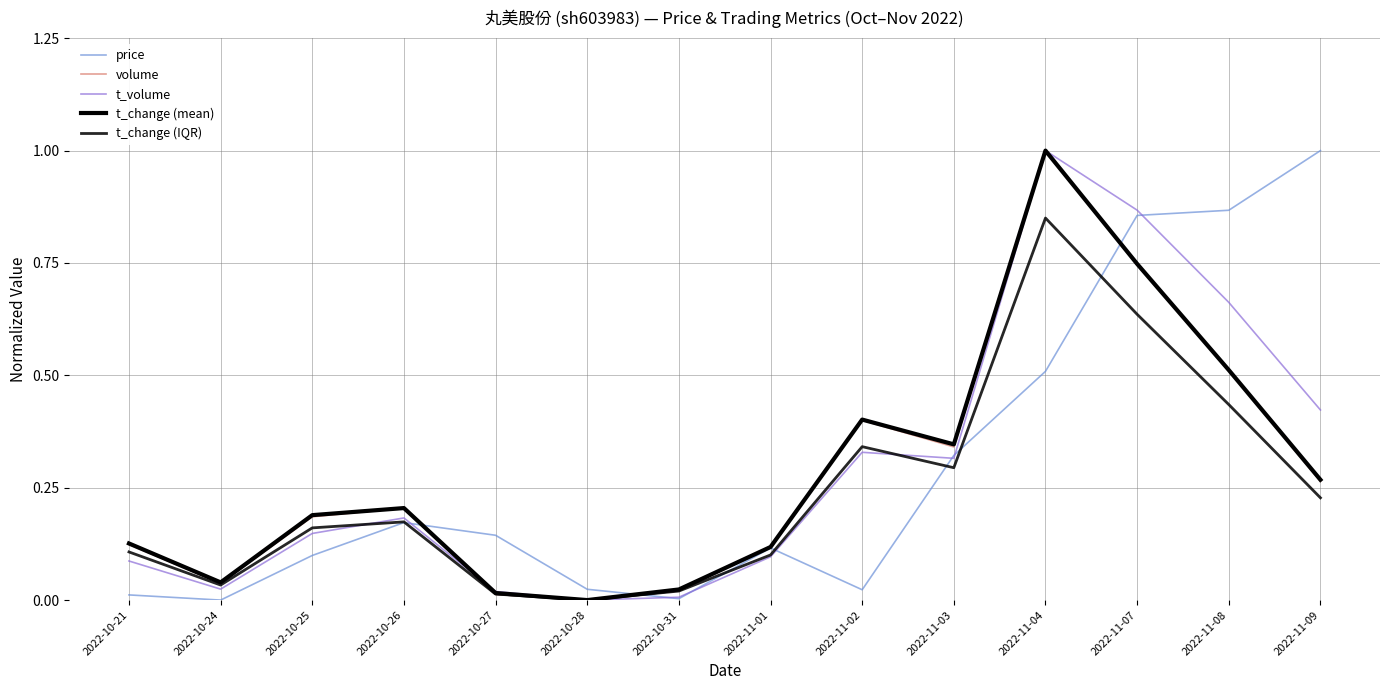

Is this an area chart (filled region under the line)?

No